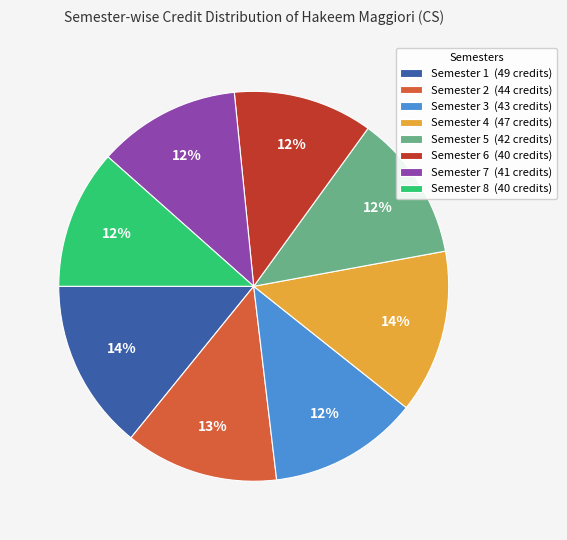

To the nearest percent, what portion does Semester 7 represent?

12%